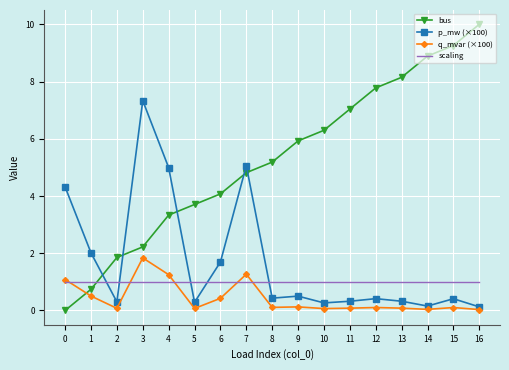

Rank the series by their maximum value, from highest to lowest.

bus, p_mw (×100), q_mvar (×100), scaling